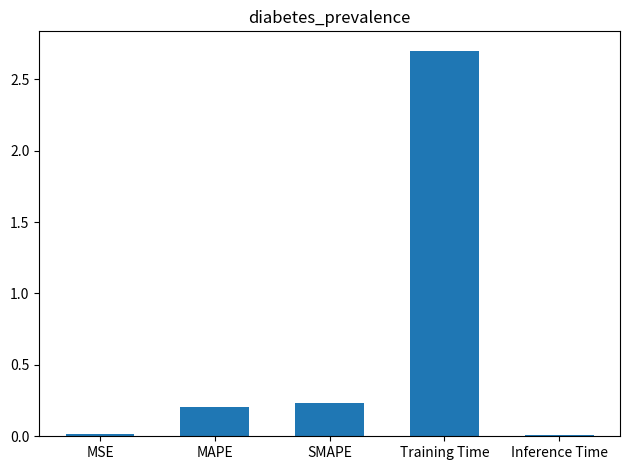

True or false: the data shows 0.2 at MAPE.

True